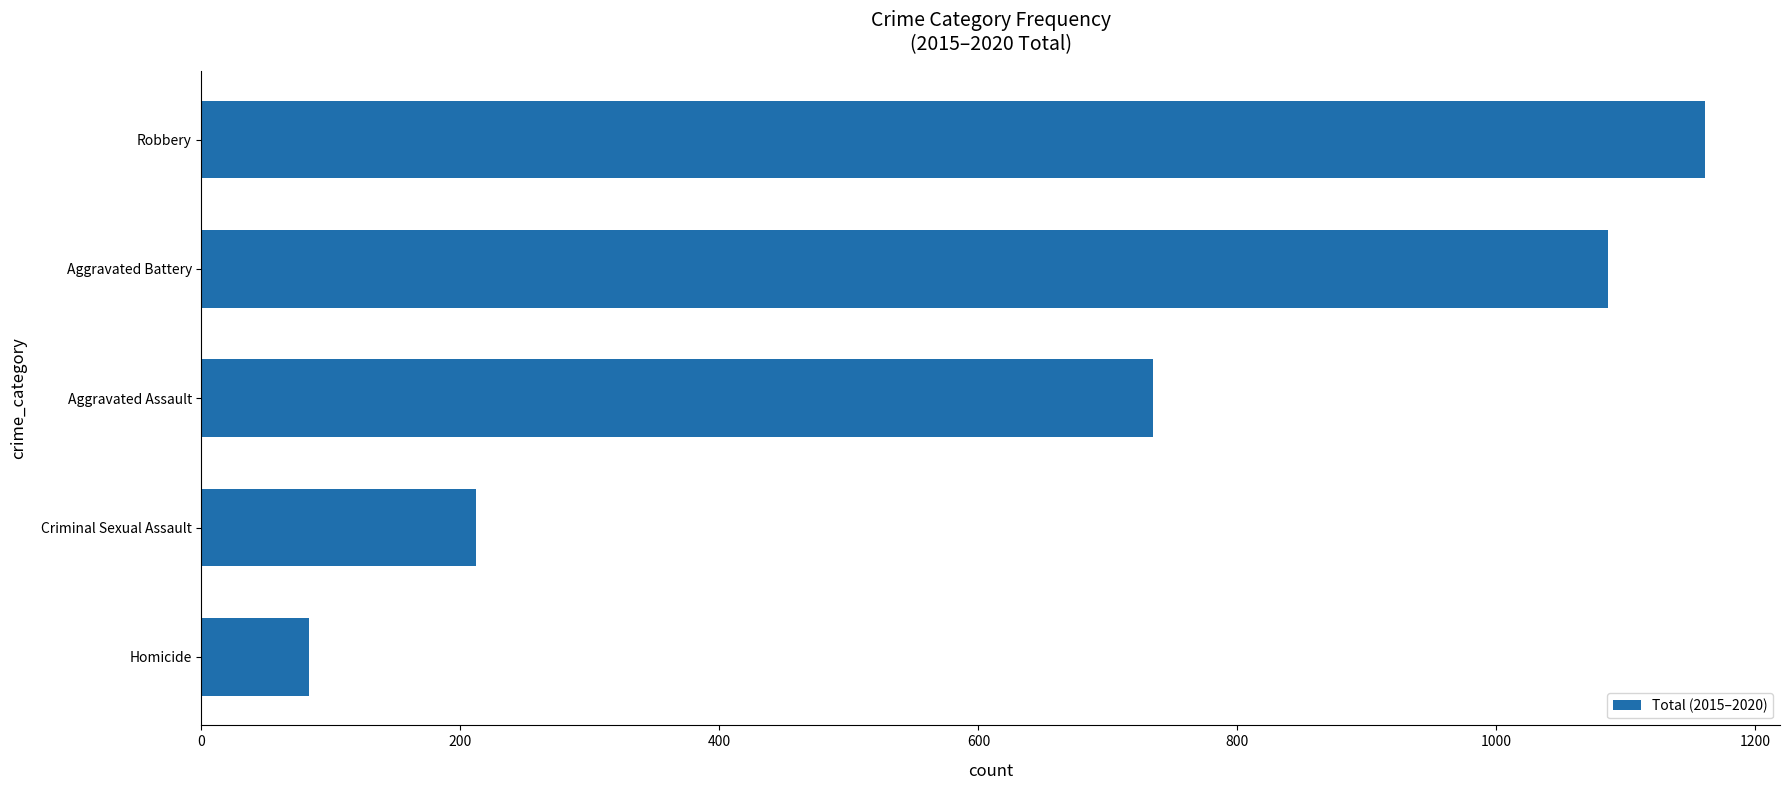

What is the ratio of the value at Criminal Sexual Assault to the value at Homicide?

2.6